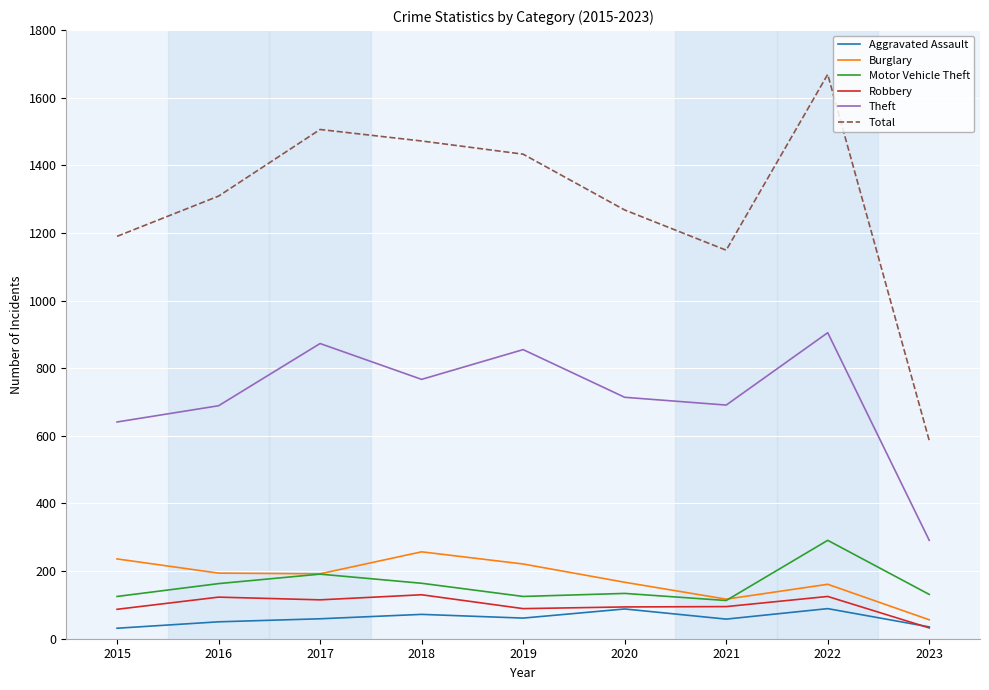

True or false: Theft has a value of 223 at 2018.

False